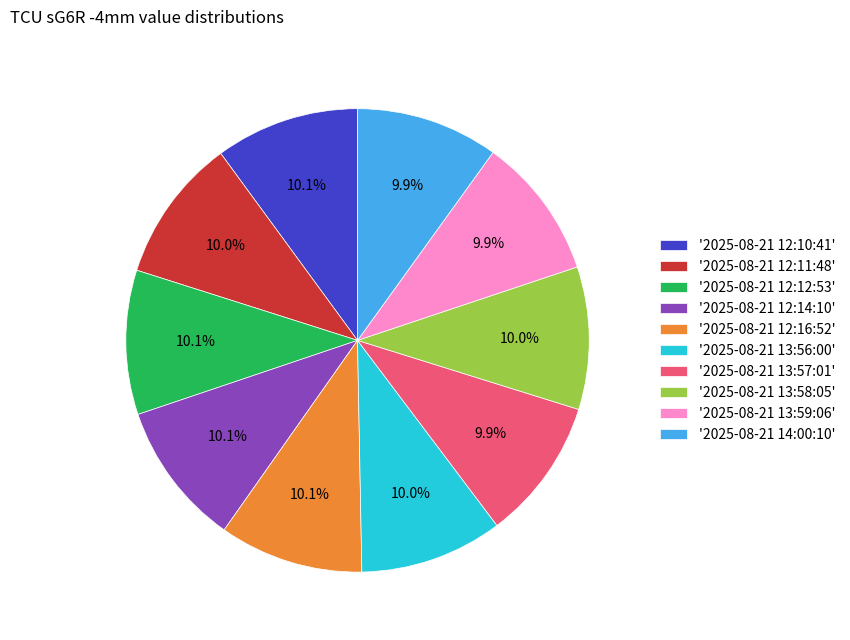

What is the ratio of the value at '2025-08-21 13:56:00' to the value at '2025-08-21 12:12:53'?

1.0